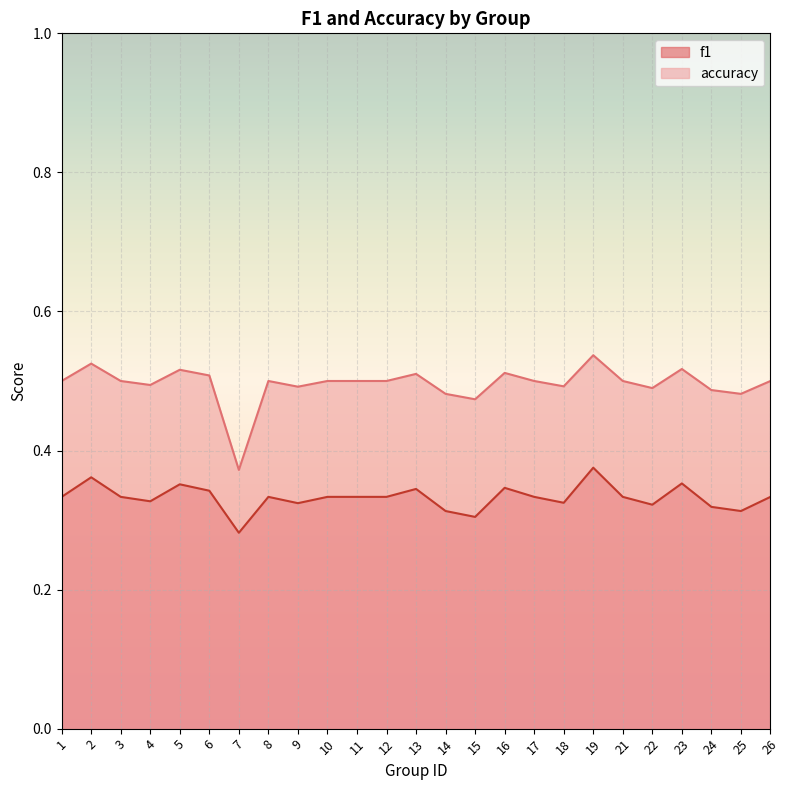

What is the average value of the accuracy series?

0.5